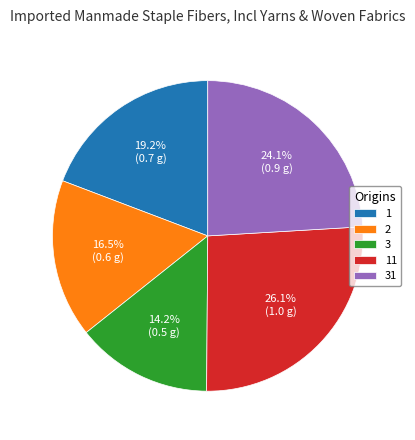

What is the smallest slice in the pie chart?

3